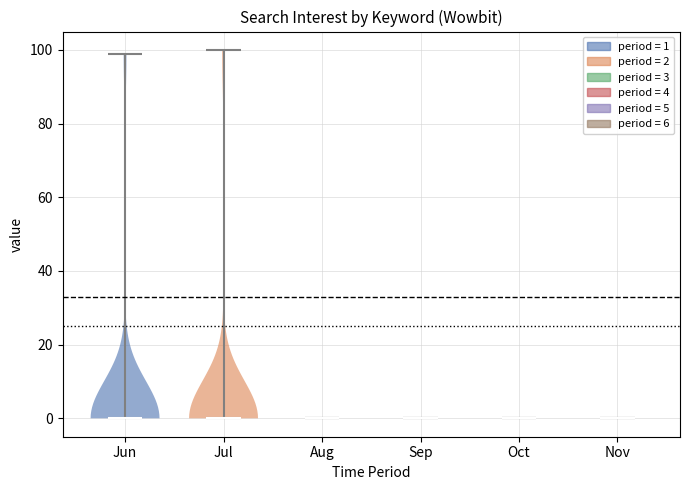

Reading left to right, read every violin against the y-axis: where its median line is, and the lowest and highest points it reaches. The values are not printed on the chart, so give them approximately, as read against the axis.

Jun: median line 0, lowest point 0, highest point 100
Jul: median line 0, lowest point 0, highest point 100
Aug: median line 0, lowest point 0, highest point 0
Sep: median line 0, lowest point 0, highest point 0
Oct: median line 0, lowest point 0, highest point 0
Nov: median line 0, lowest point 0, highest point 0